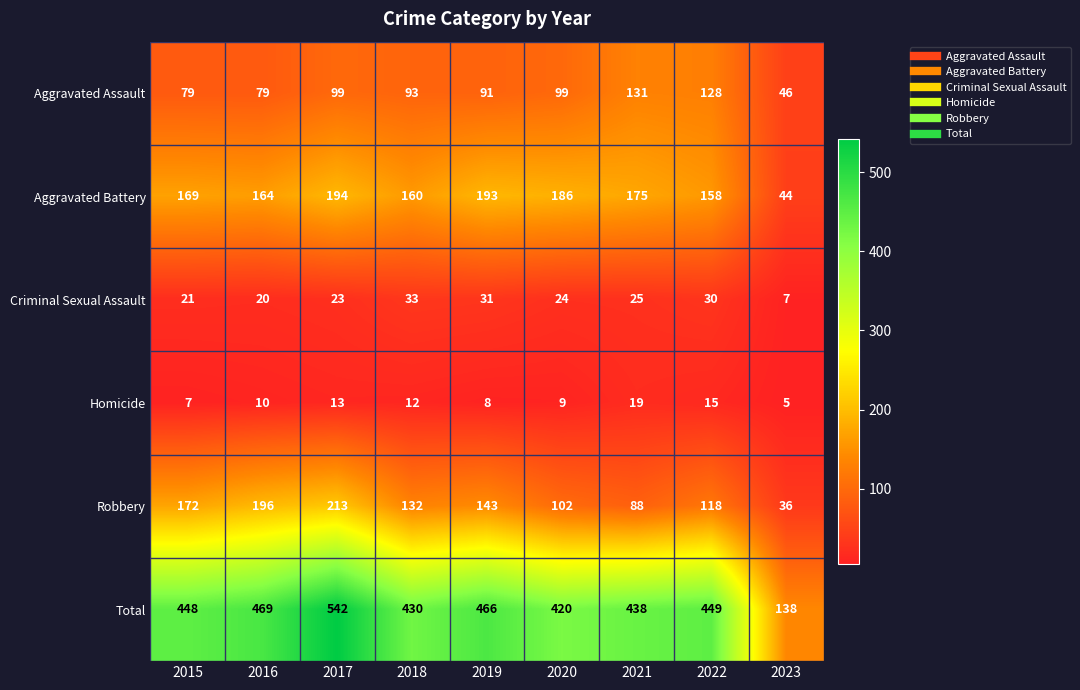

What value does the Robbery series have at 2015, to the nearest 5?

170